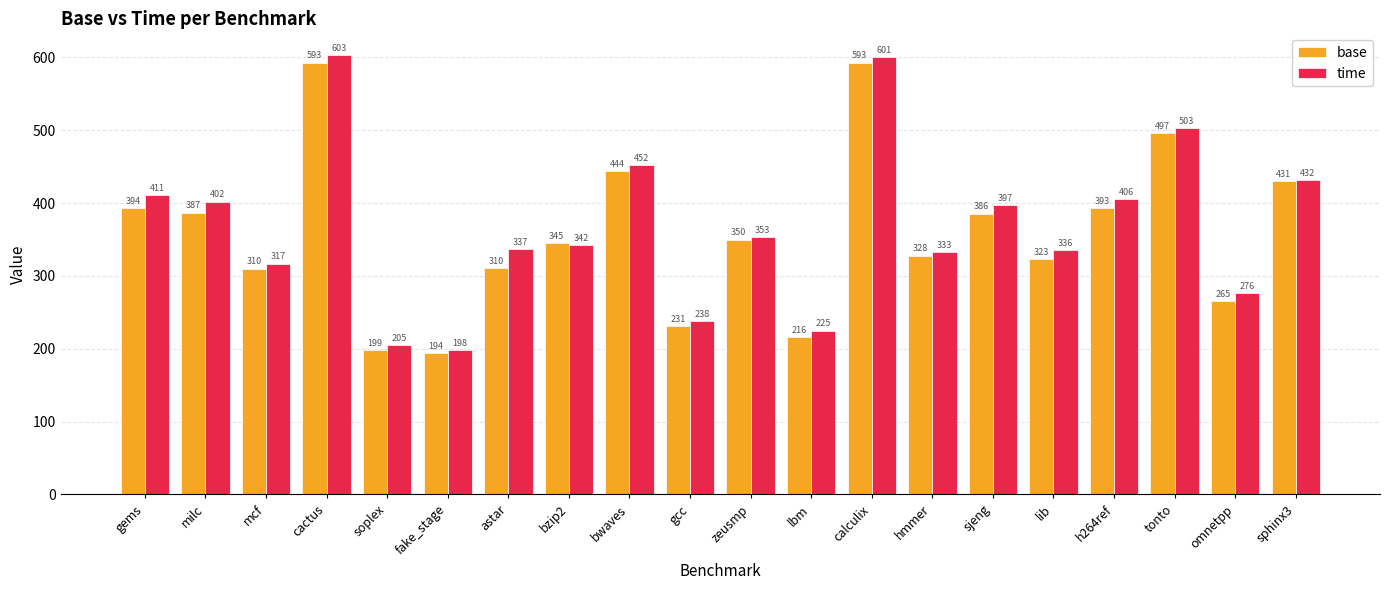

At how many categories does at least one series exceed 204?

19